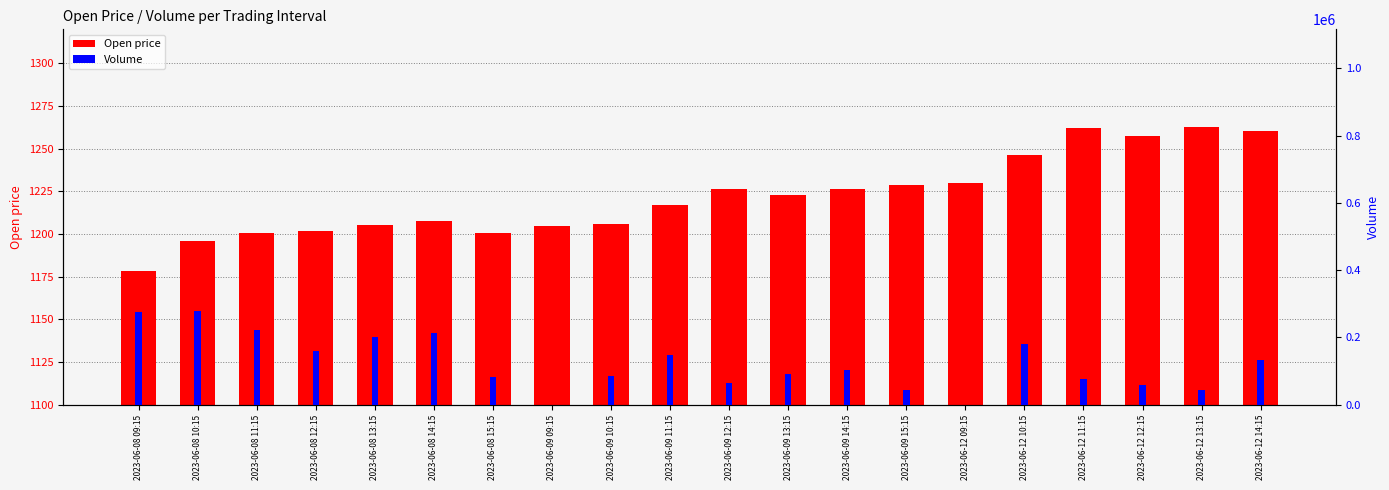

Reading right to left, what are all the values shown in this chart?

Open price: 2023-06-12 14:15=1260.3	2023-06-12 13:15=1262.7	2023-06-12 12:15=1257.4	2023-06-12 11:15=1262.2	2023-06-12 10:15=1246.6	2023-06-12 09:15=1230.1	2023-06-09 15:15=1228.7	2023-06-09 14:15=1226.3	2023-06-09 13:15=1222.7	2023-06-09 12:15=1226.7	2023-06-09 11:15=1217.0	2023-06-09 10:15=1206.0	2023-06-09 09:15=1204.8	2023-06-08 15:15=1200.7	2023-06-08 14:15=1207.8	2023-06-08 13:15=1205.4	2023-06-08 12:15=1201.7	2023-06-08 11:15=1200.6	2023-06-08 10:15=1196.1	2023-06-08 09:15=1178.1
Volume: 2023-06-12 14:15=132573.0	2023-06-12 13:15=43714.0	2023-06-12 12:15=58848.0	2023-06-12 11:15=75982.0	2023-06-12 10:15=181188.0	2023-06-12 09:15=0.0	2023-06-09 15:15=43615.0	2023-06-09 14:15=104246.0	2023-06-09 13:15=91202.0	2023-06-09 12:15=63531.0	2023-06-09 11:15=147751.0	2023-06-09 10:15=86782.0	2023-06-09 09:15=0.0	2023-06-08 15:15=83852.0	2023-06-08 14:15=211867.0	2023-06-08 13:15=201242.0	2023-06-08 12:15=159927.0	2023-06-08 11:15=221493.0	2023-06-08 10:15=278917.0	2023-06-08 09:15=274543.0